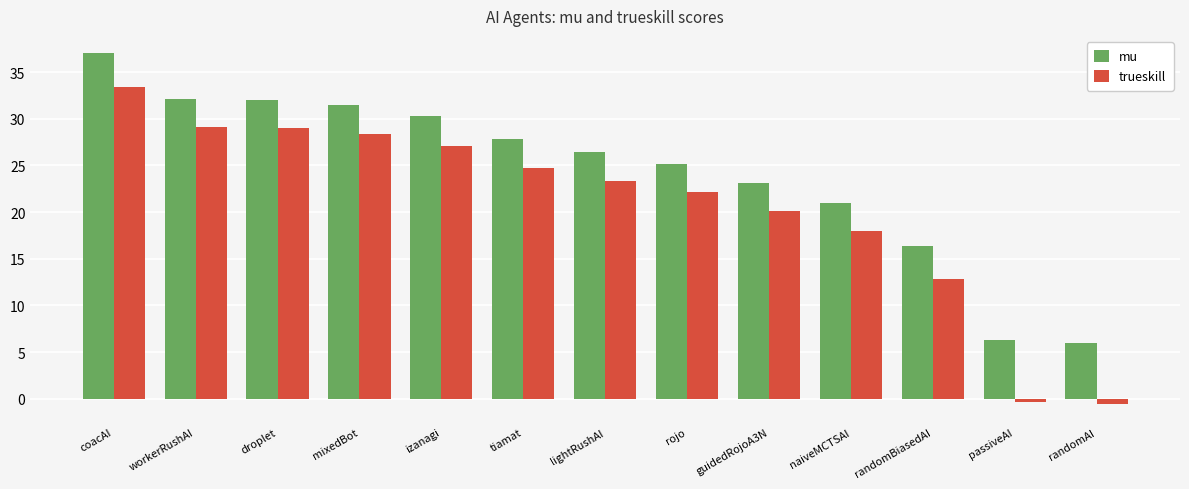

Is it true that mu equals 32.2 at workerRushAI?

True